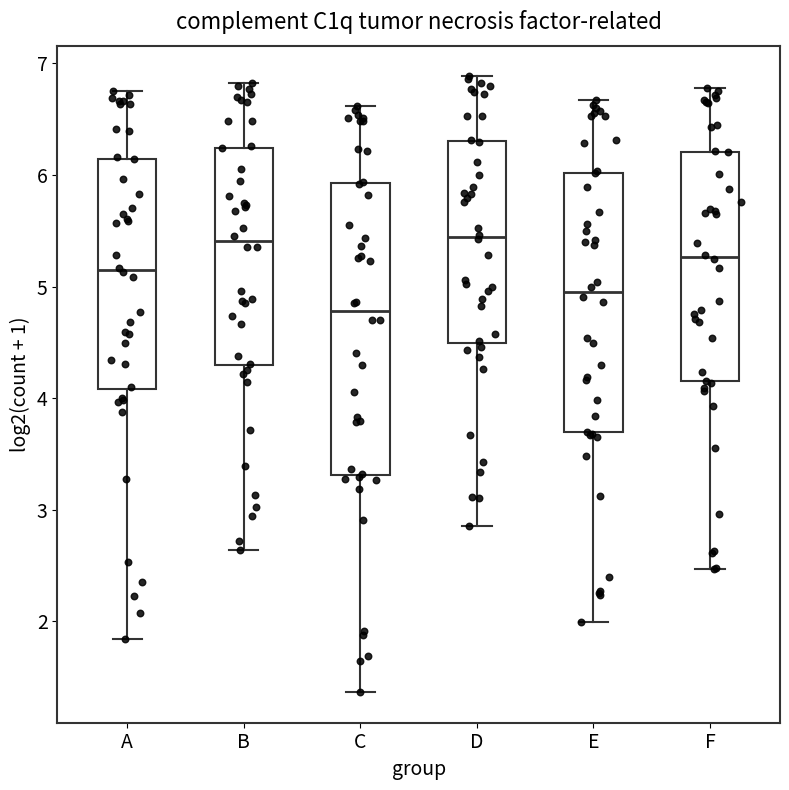

Which box has the lowest median line?

C